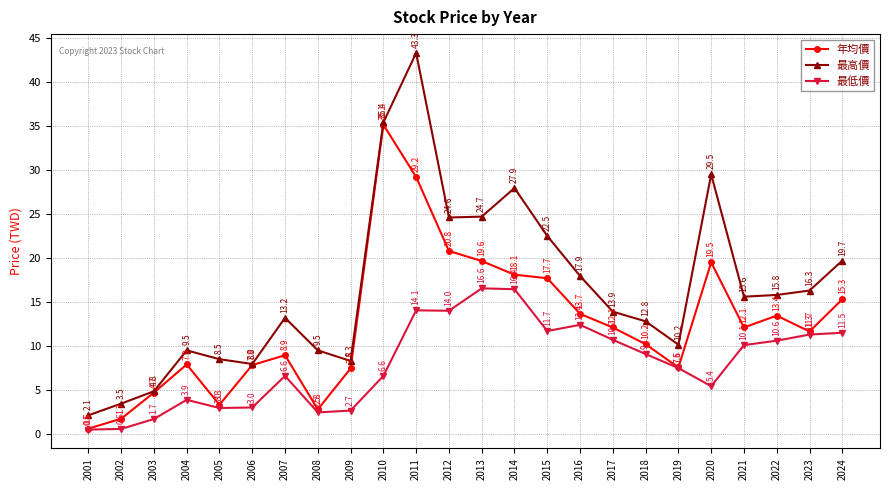

What are all the series names shown in the legend?

年均價, 最高價, 最低價